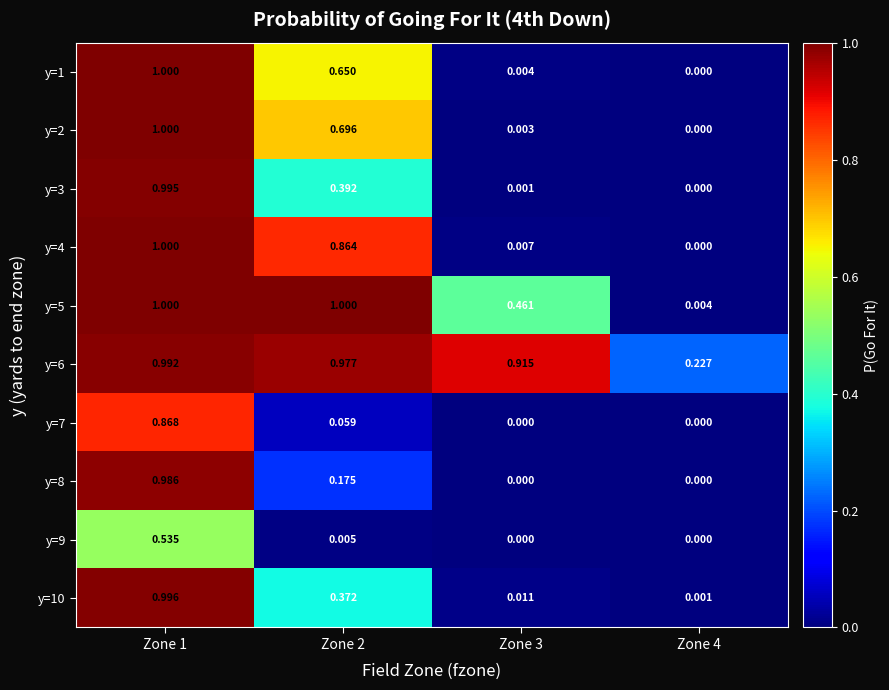

Is the value of y=3 at Zone 1 greater than the value of y=6 at Zone 4?

Yes